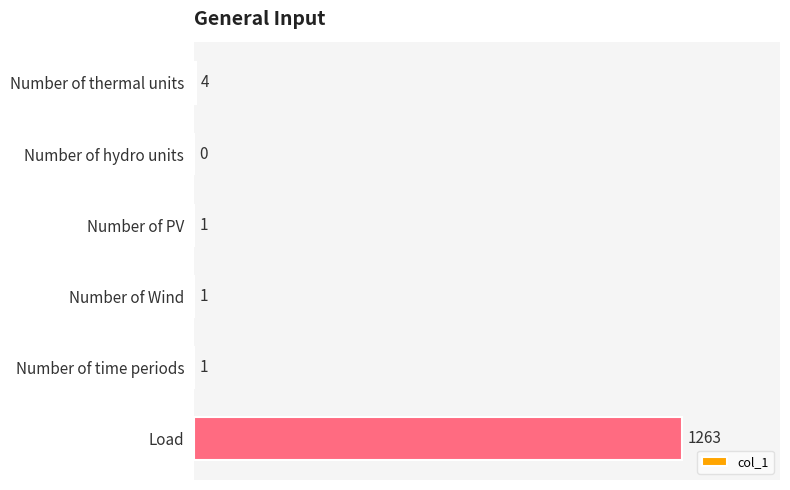

What is the greatest value displayed?

1263